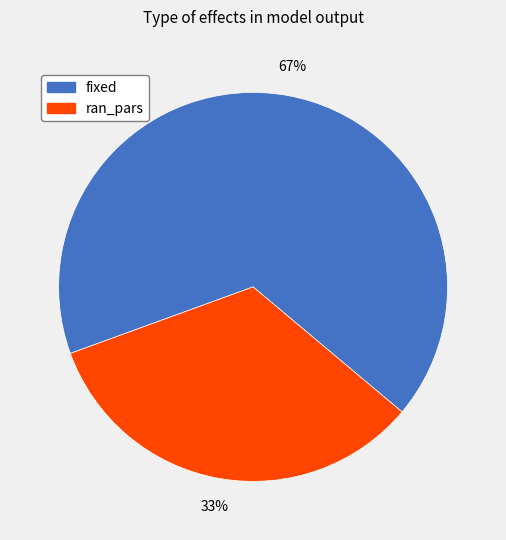

To the nearest percent, what is the average slice percentage?

50%